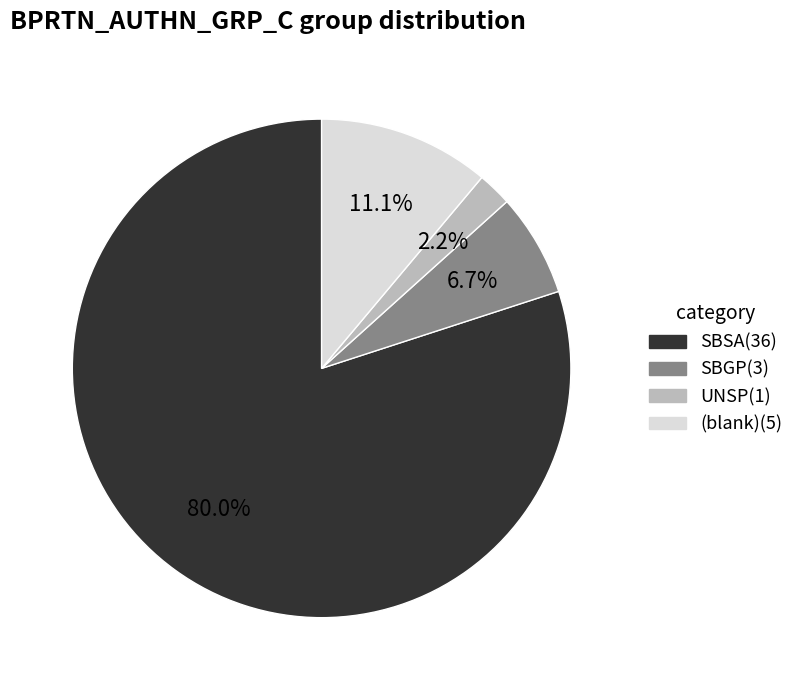

Is there any slice that represents more than half of the pie?

Yes